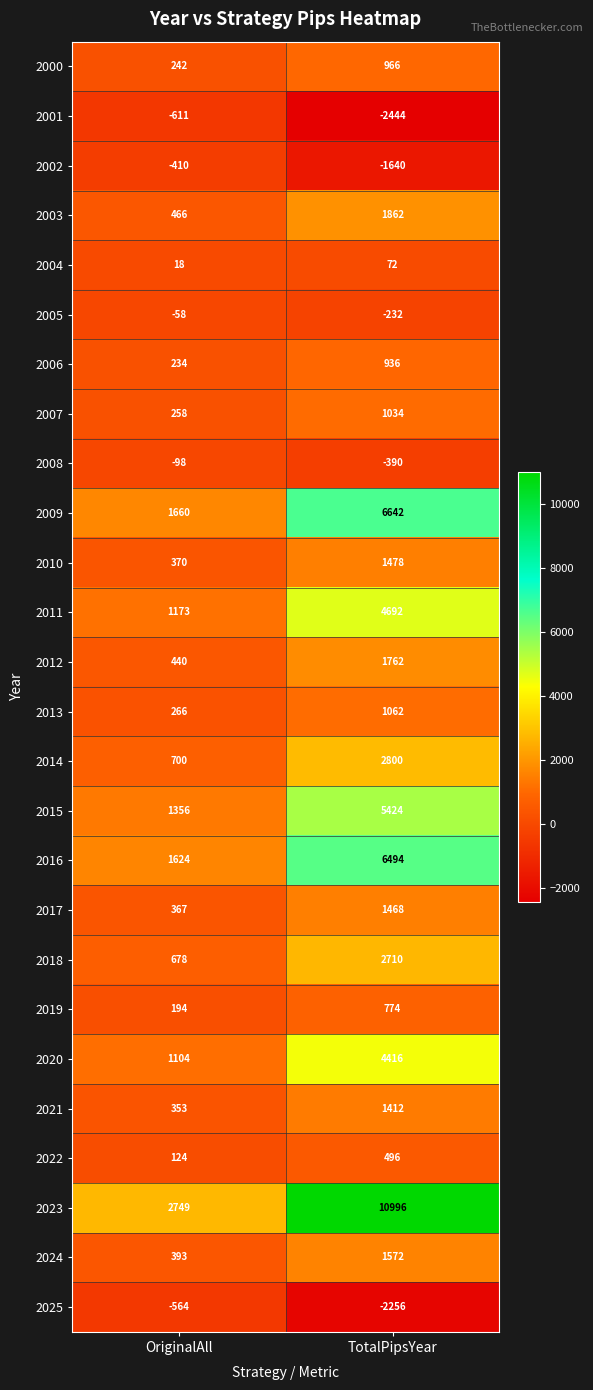

What is the difference between the highest and lowest values at TotalPipsYear?

13440